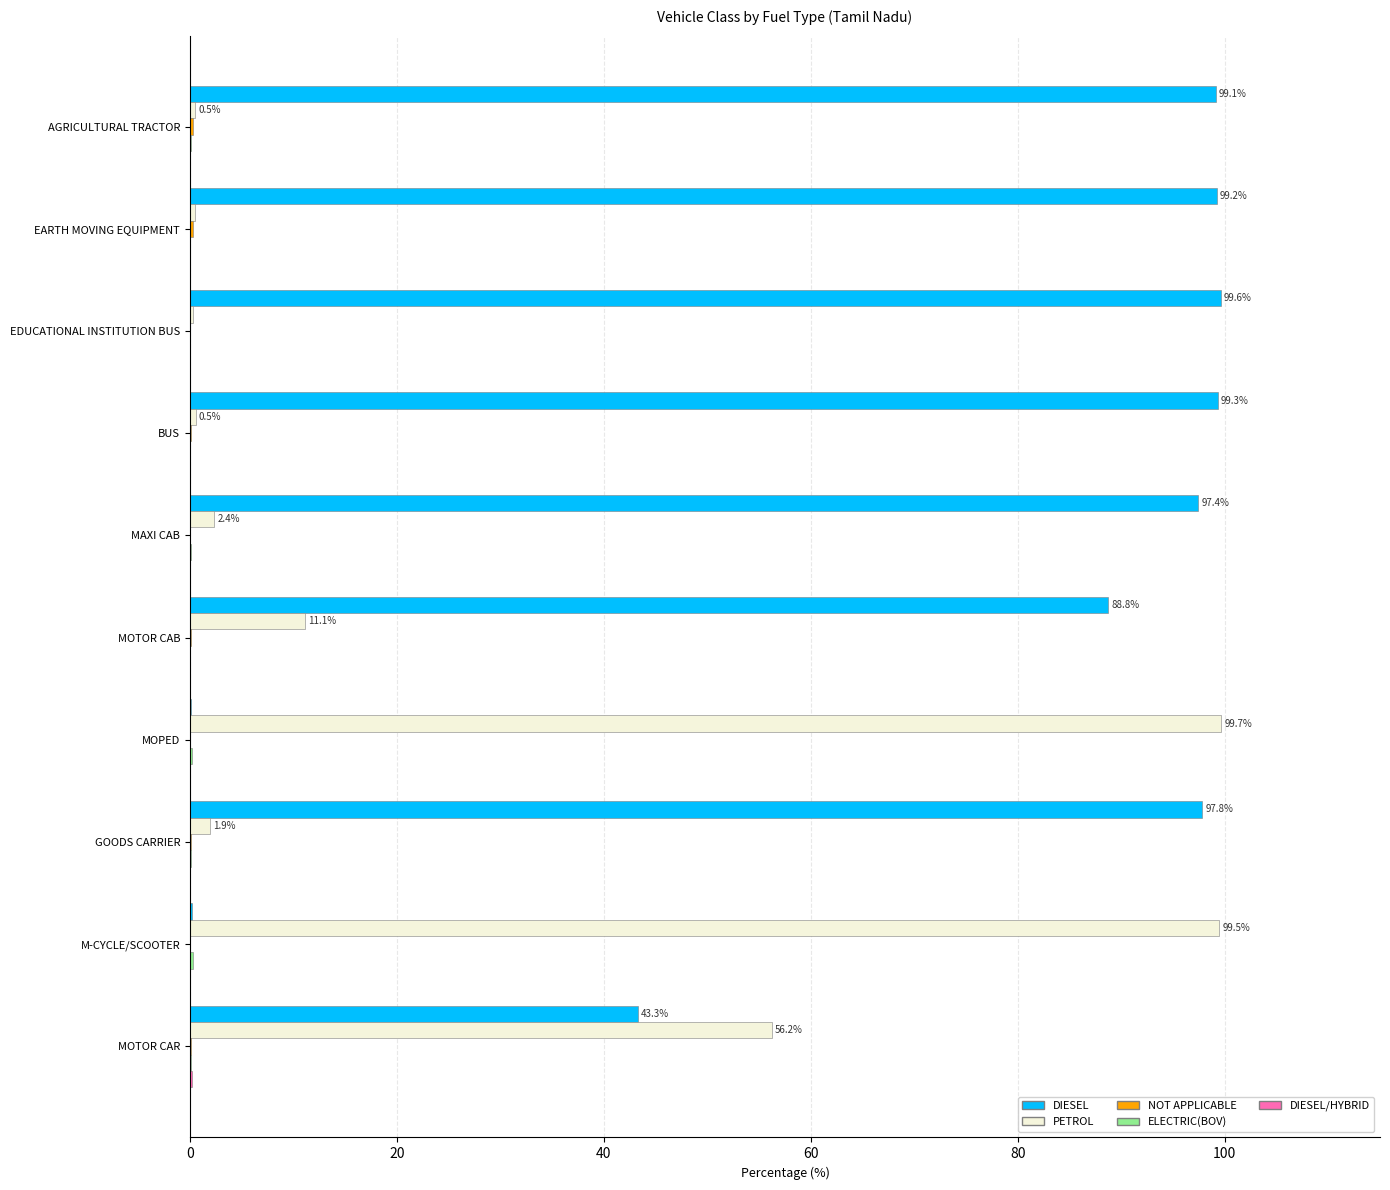

The value of DIESEL at AGRICULTURAL TRACTOR is 99.1. True or false?

True